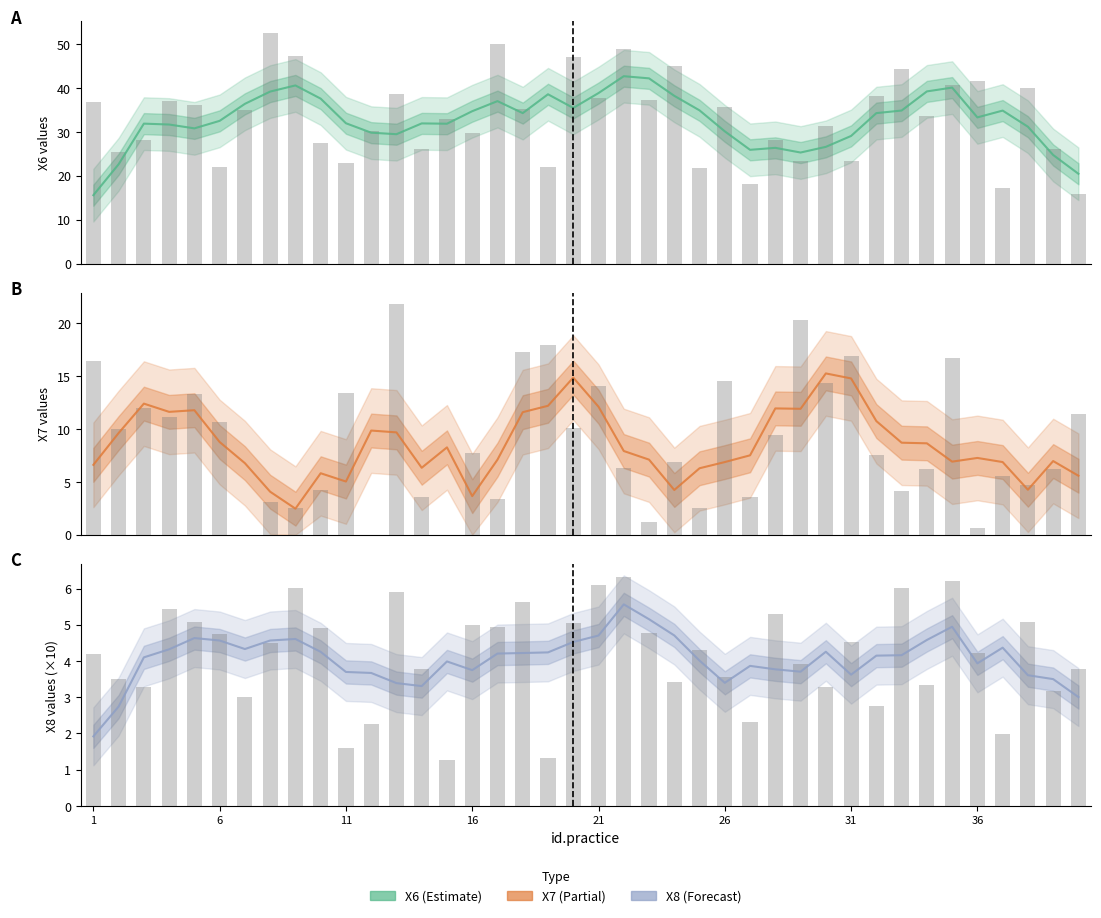

What is the value of the X8 raw bar at the 7th from the left?

3.0